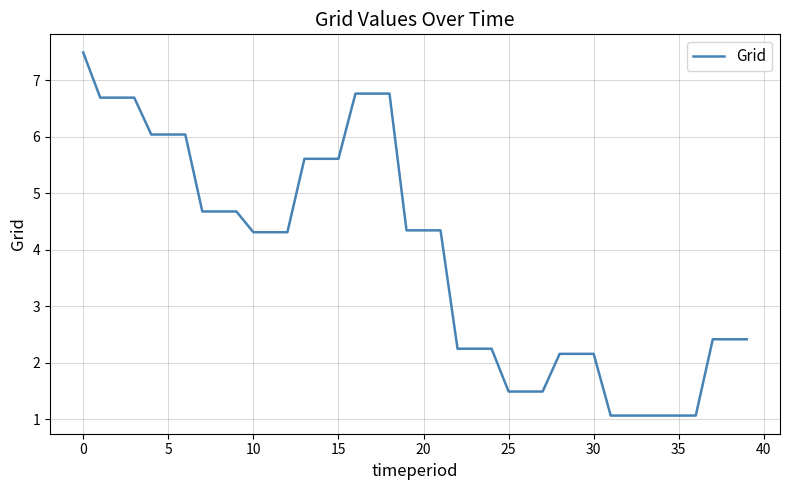

What is the sum of all values?

154.1